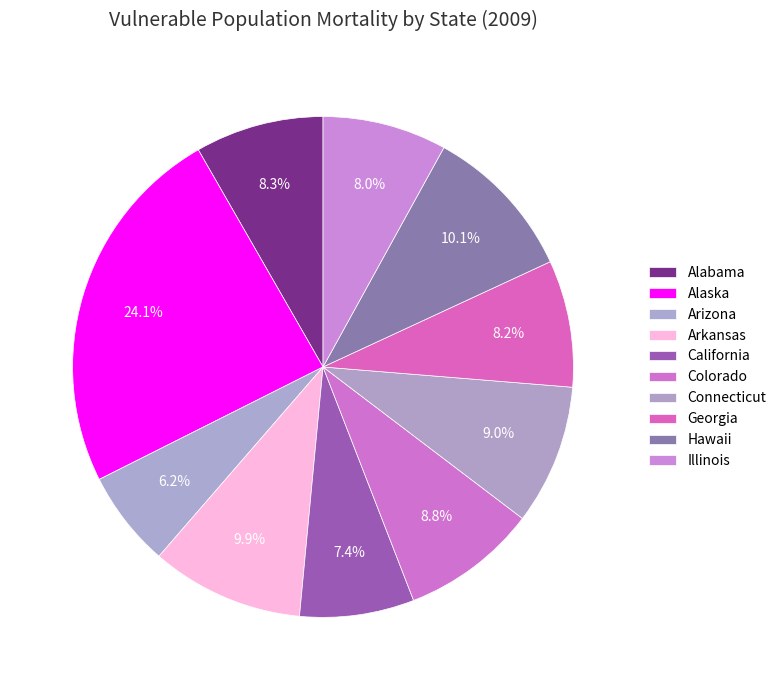

To the nearest percent, what is the combined percentage of Georgia and Alabama?

16%